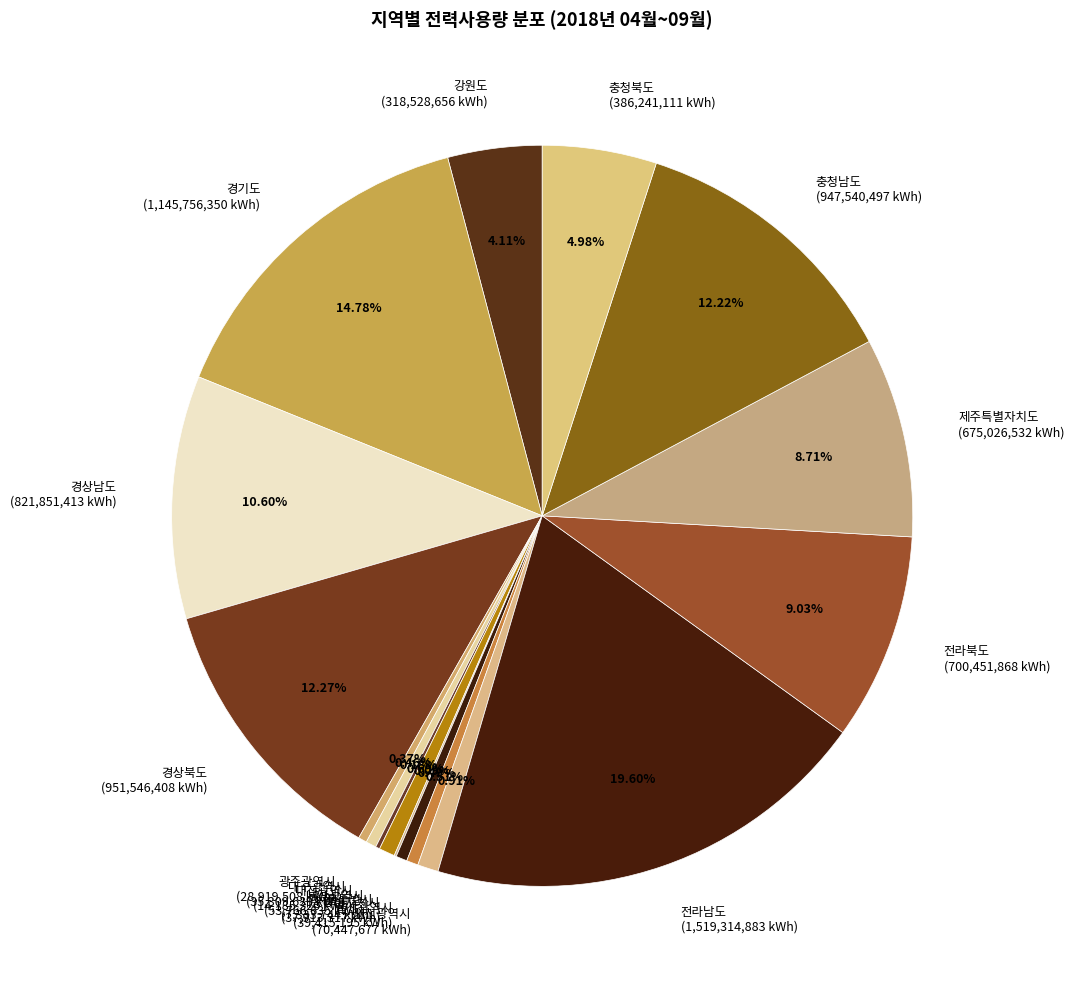

How much of the chart is everything except 세종특별자치시?

99.5%